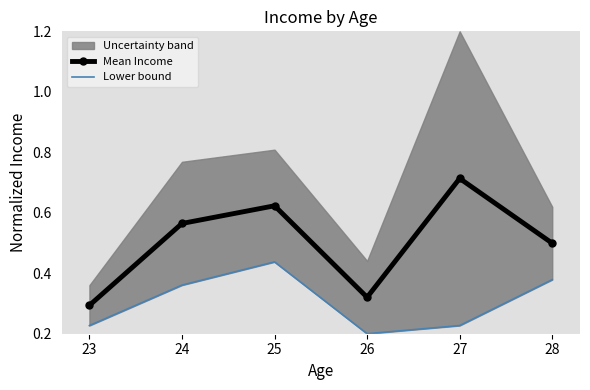

Is it true that Mean Income equals 0.1 at 23?

False